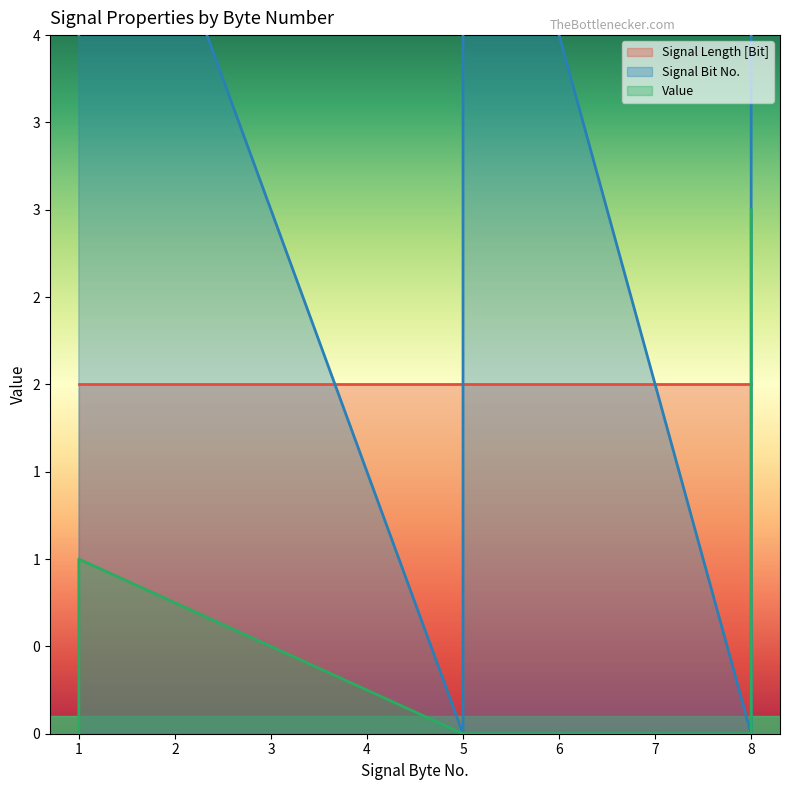

What is the average value of the Signal Bit No. series?

4